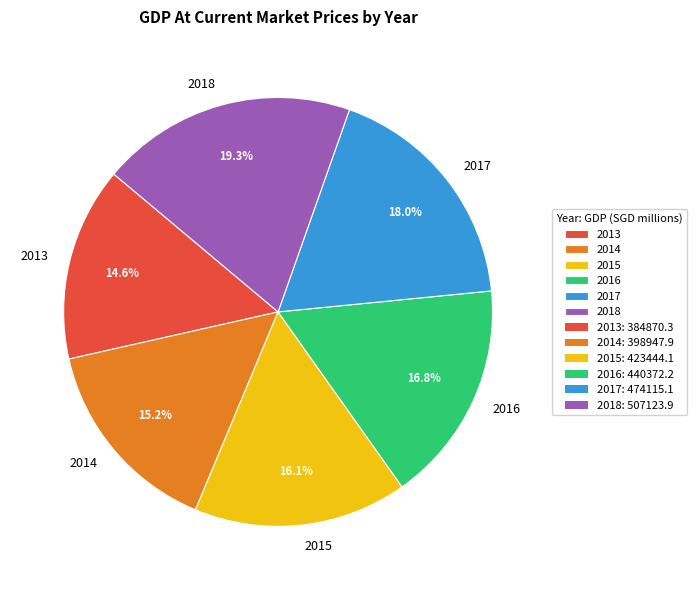

The 2013 slice represents 21% of the pie. True or false?

False